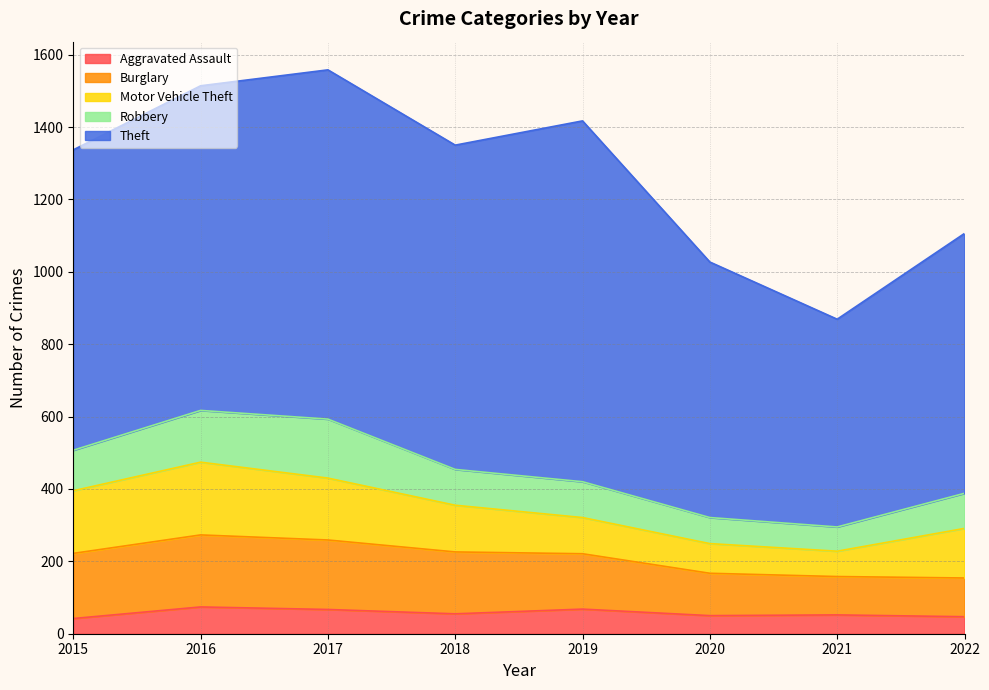

In Burglary, how many points are lower than both neighbors (excluding endpoints)?

1